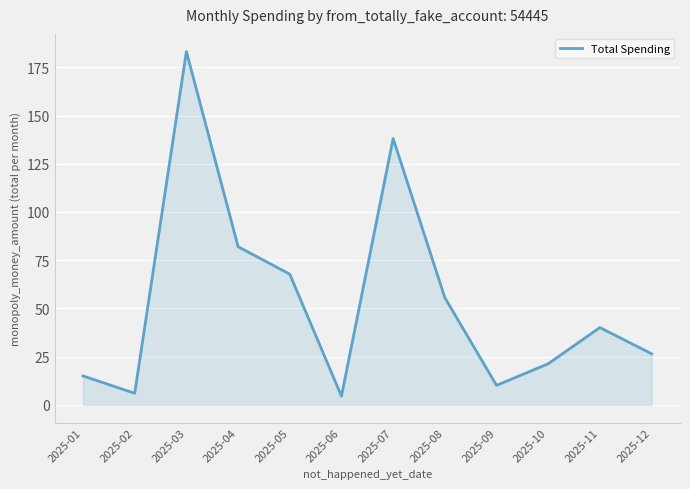

Is it true that the value at 2025-08 is 34.6?

False